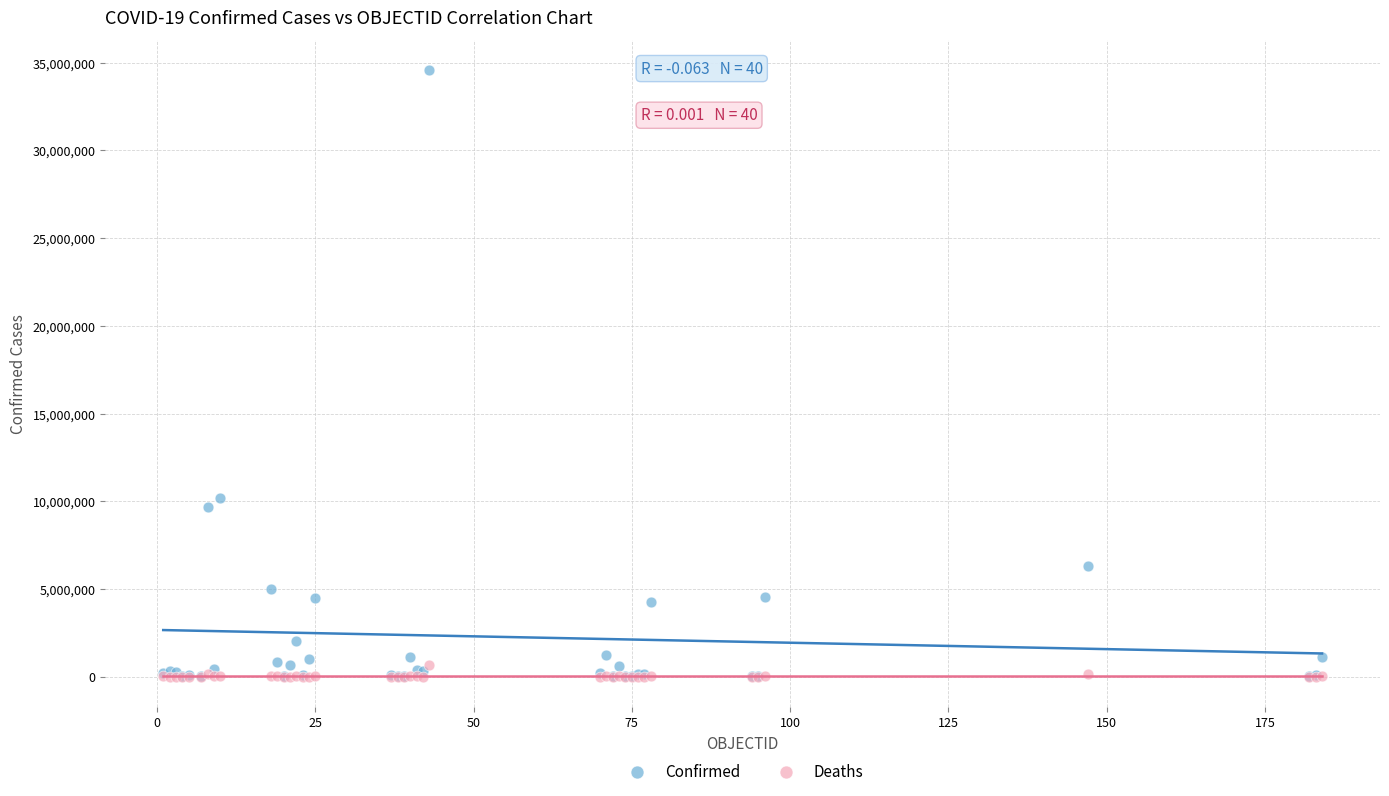

What are all the series names shown in the legend?

Confirmed, Deaths